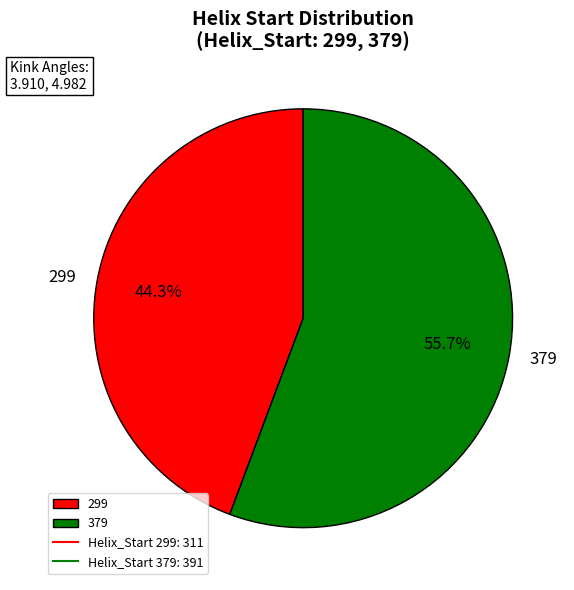

Rank the categories by value from lowest to highest.

299, 379